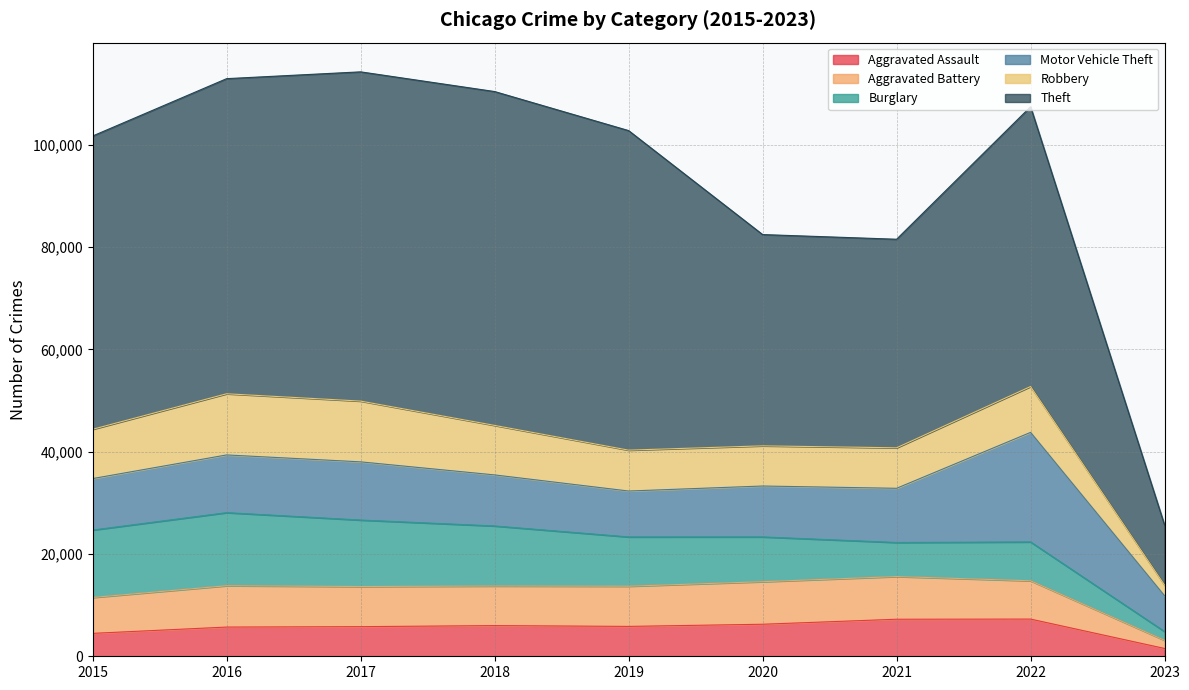

True or false: Robbery and Theft cross at least once.

False